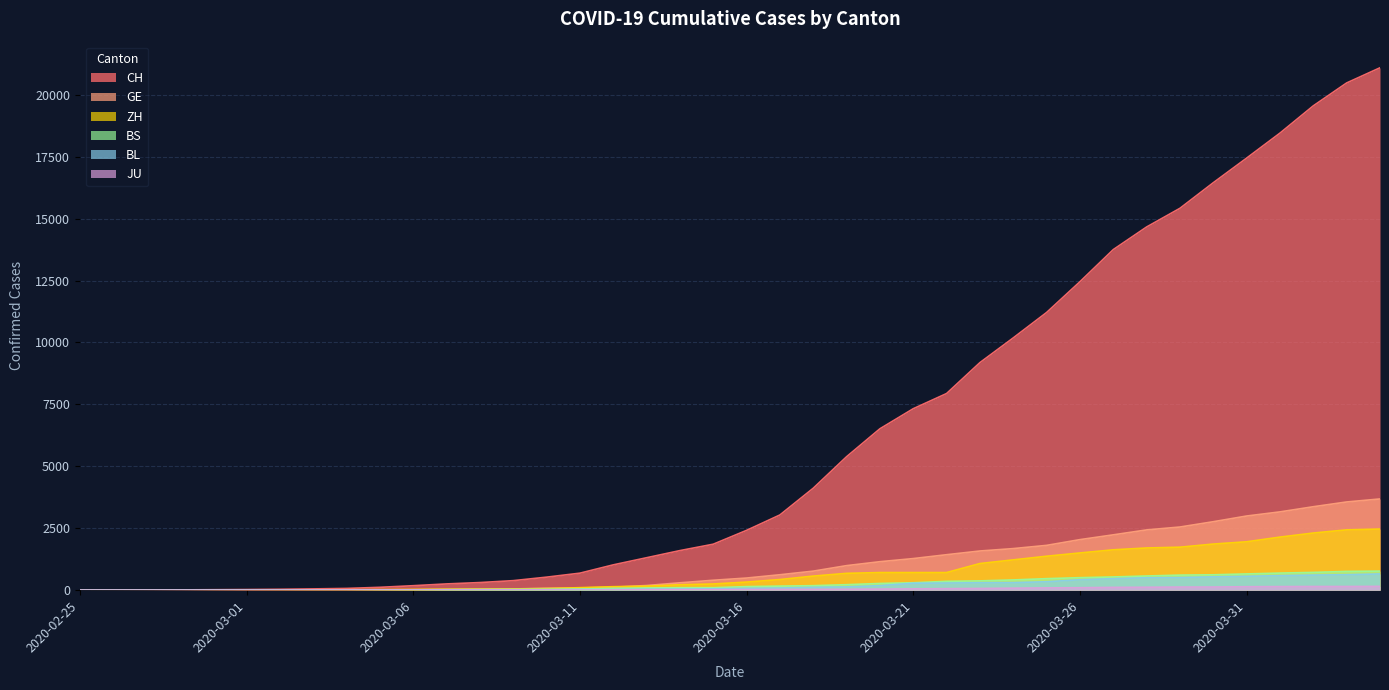

What position from the left is 2020-03-31?

36